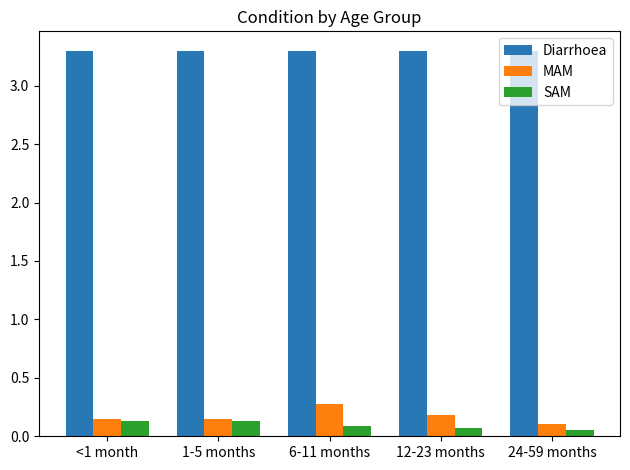

What is the label of the 3rd bar from the right?

6-11 months